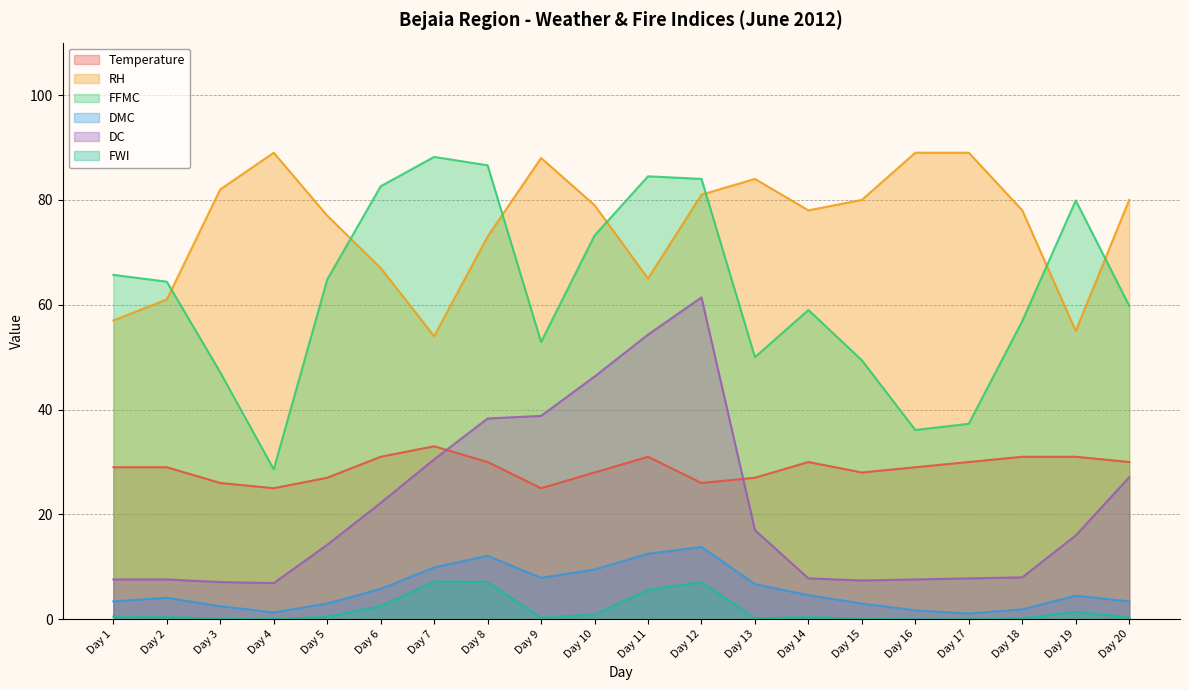

Which label corresponds to the smallest value in the chart?

Day 4